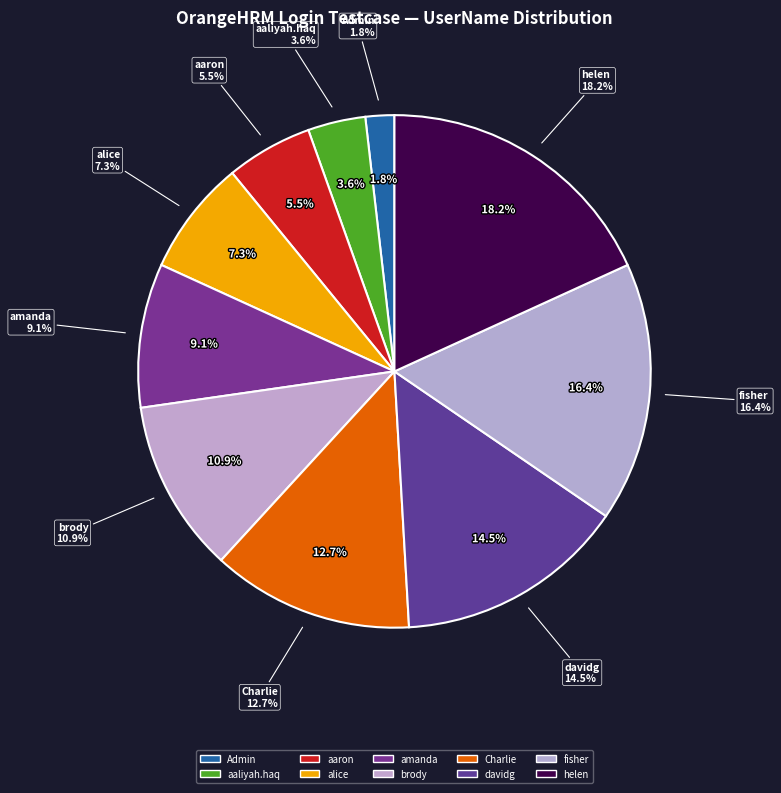

Is Charlie the majority of the pie?

No